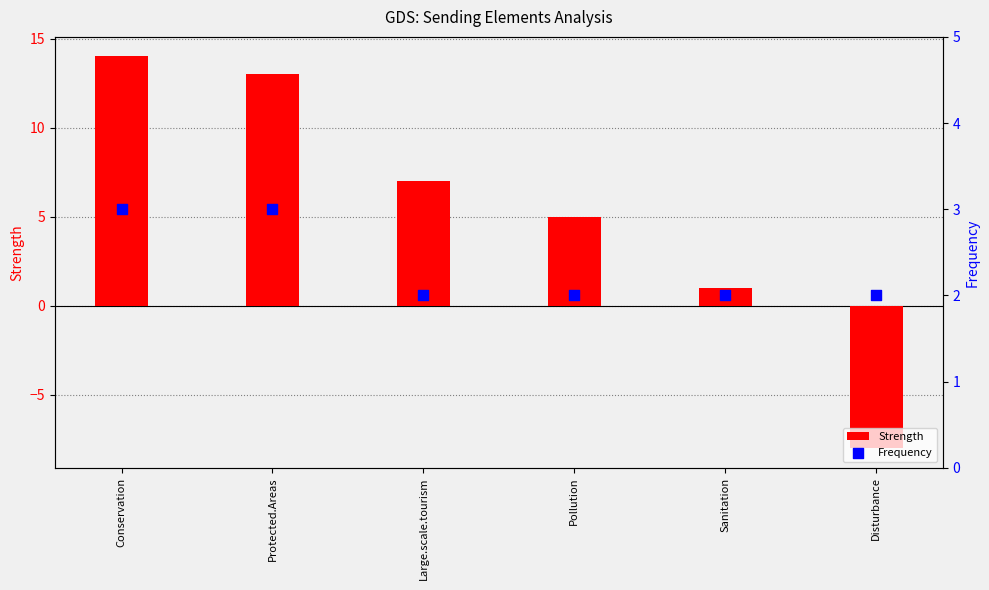

What is the total value across all series at Pollution?

7